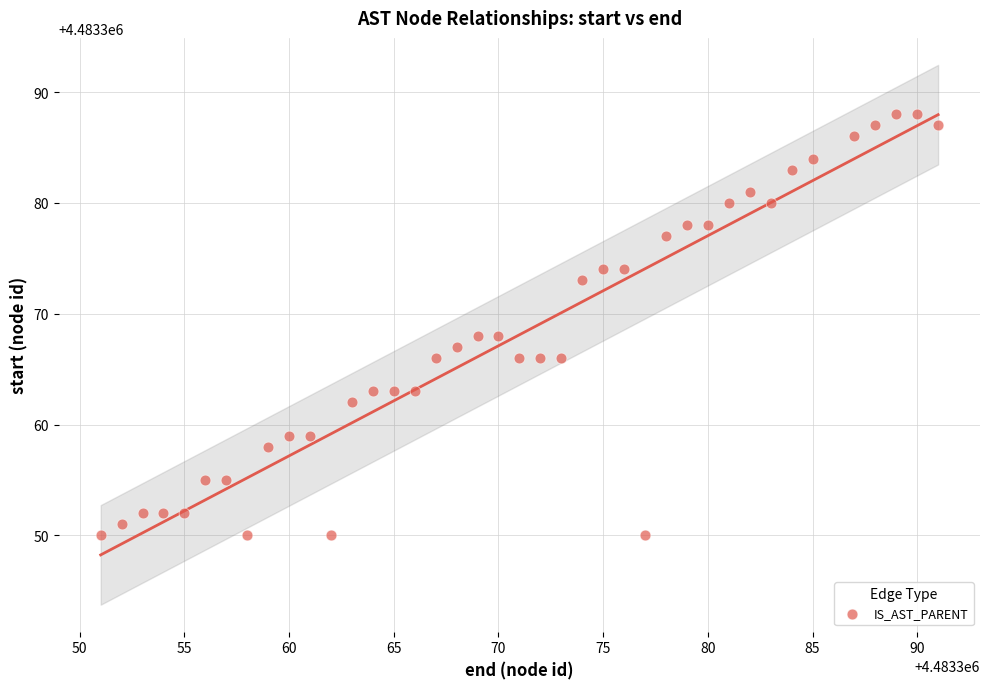

What is the range of Y values (max minus min)?

38